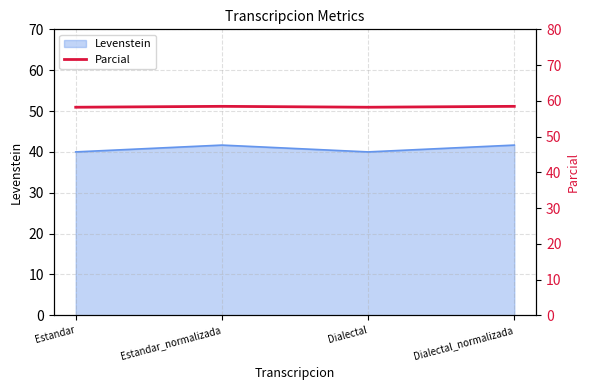

The chart shows a value of 58.5 at Estandar_normalizada. True or false?

True